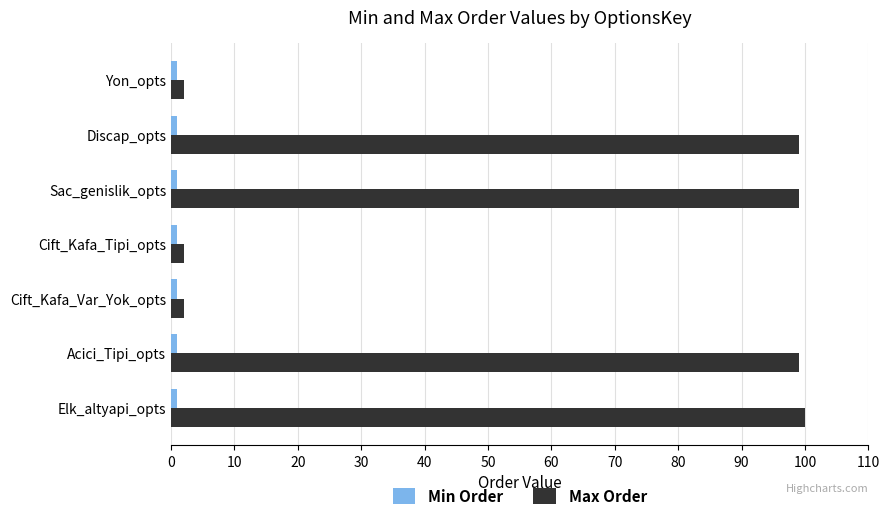

At how many categories does at least one series exceed 69?

4